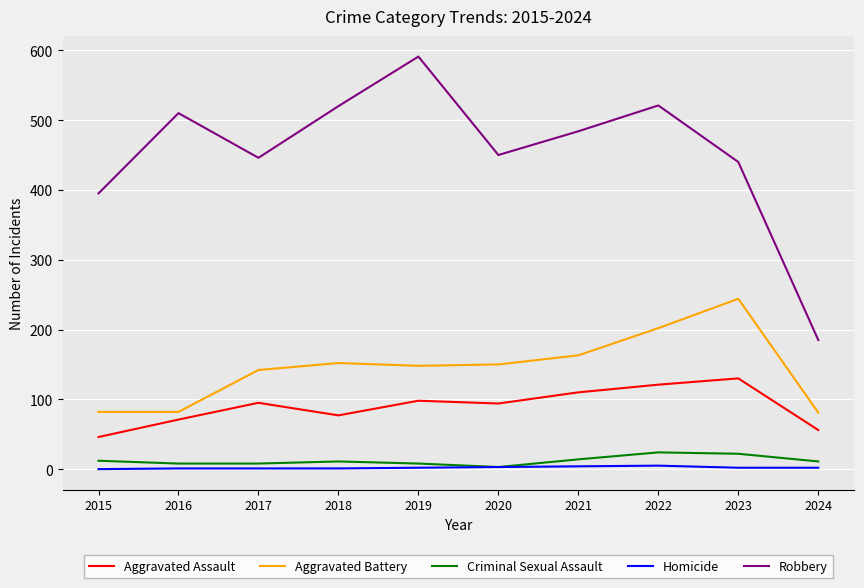

At 2019, list the series in order from largest to smallest.

Robbery, Aggravated Battery, Aggravated Assault, Criminal Sexual Assault, Homicide